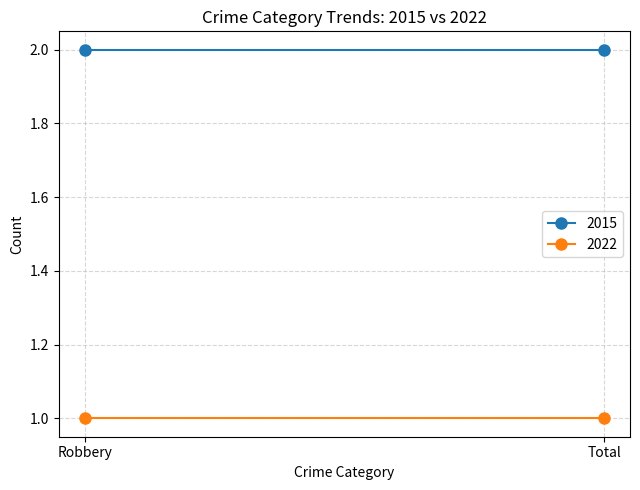

What is the sum of the 2015 values at Robbery and Total?

4